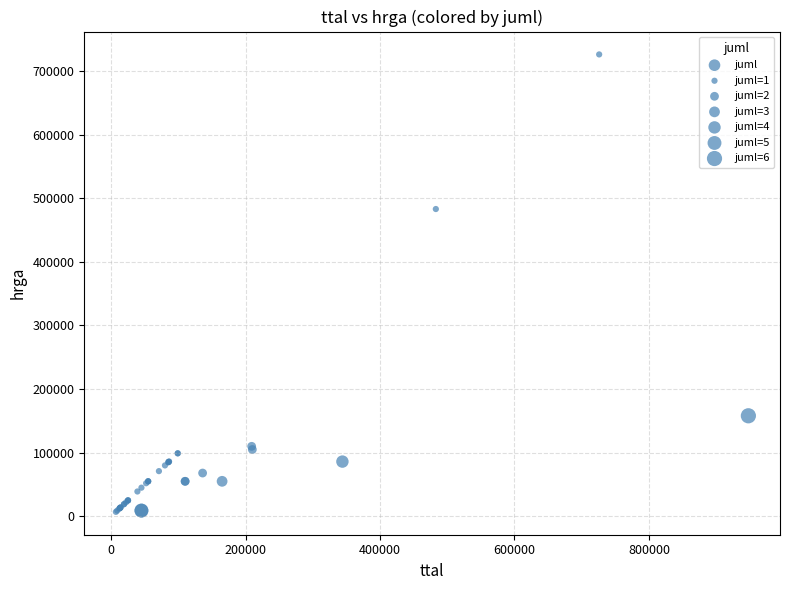

What Y value in the scatter plot is closest to 366500?

483000